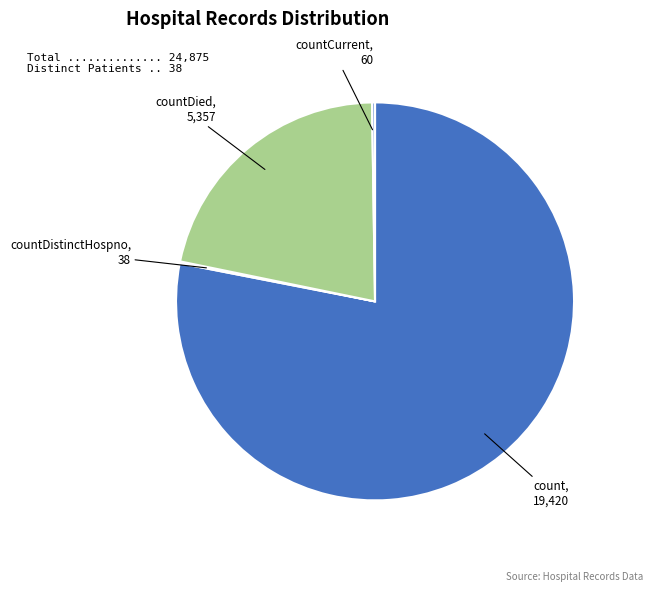

Which has a higher value, countDied, 5,357 or count, 19,420?

count, 19,420